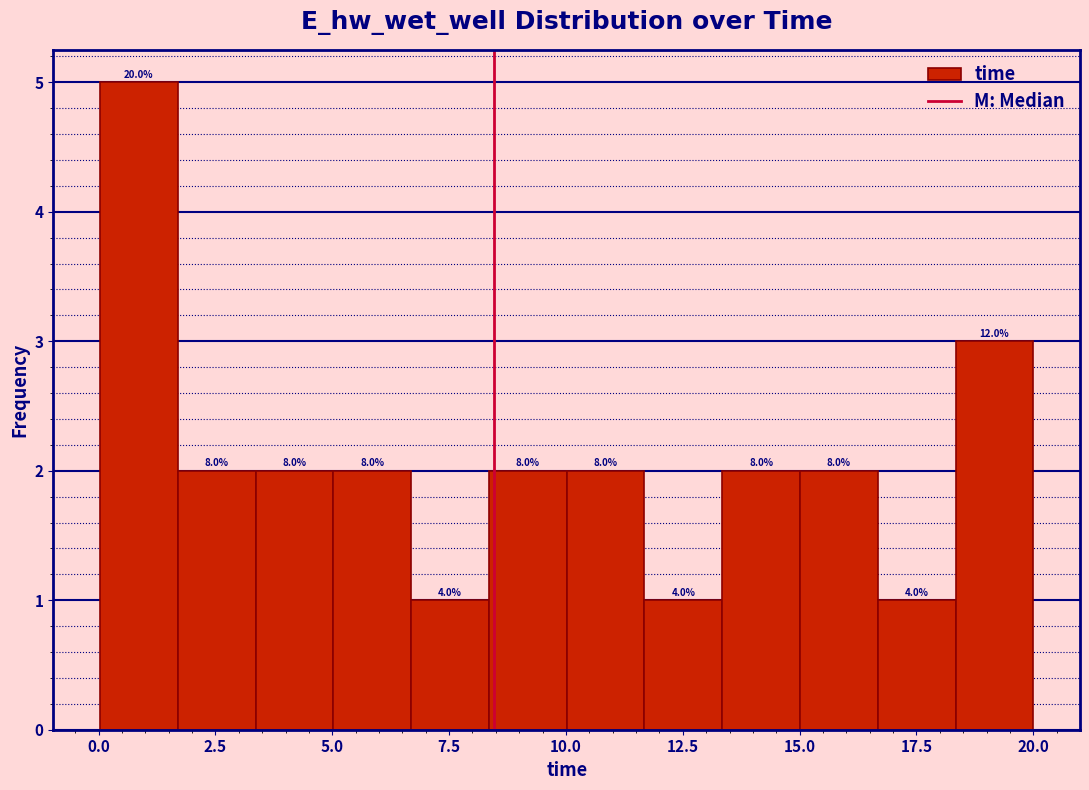

Around what value on the x-axis is the tallest bar? Give the approximate position of its centre, as read against the axis.

1.0